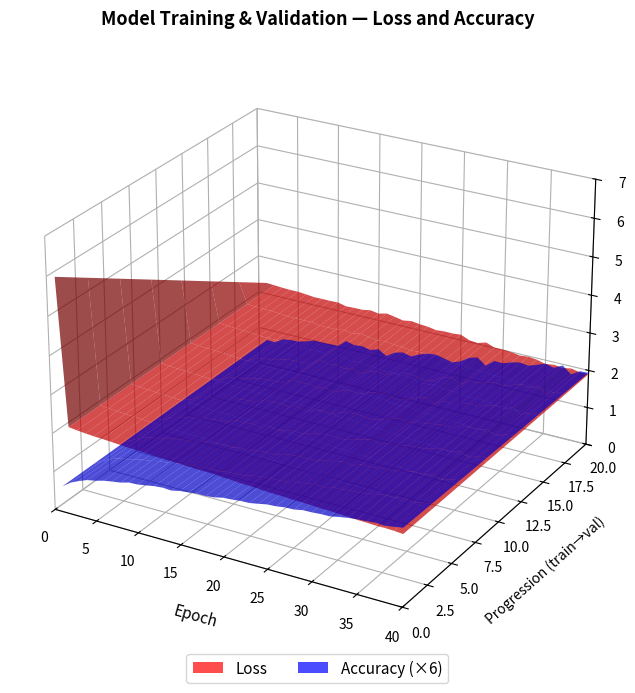

Reading left to right, extract all data points from this chart.

epoch: 1.0	2.0	3.0	4.0	5.0	6.0	7.0	8.0	9.0	10.0	11.0	12.0	13.0	14.0	15.0	16.0	17.0	18.0	19.0	20.0	21.0	22.0	23.0	24.0	25.0	26.0	27.0	28.0	29.0	30.0	31.0	32.0	33.0	34.0	35.0	36.0	37.0	38.0	39.0	40.0
loss: 6.0	2.3	2.3	2.2	2.2	2.2	2.2	2.2	2.2	2.2	2.1	2.1	2.1	2.1	2.1	2.1	2.1	2.1	2.1	2.1	2.0	2.0	2.0	2.0	2.0	2.0	2.0	2.0	2.0	2.0	1.9	1.9	1.9	1.9	1.9	1.9	1.9	1.9	1.9	1.9
val_loss: 2.3	2.3	2.3	2.3	2.3	2.2	2.2	2.2	2.2	2.2	2.2	2.2	2.2	2.2	2.2	2.2	2.2	2.2	2.2	2.2	2.1	2.1	2.1	2.1	2.1	2.0	2.0	2.1	2.0	2.0	2.0	2.0	2.0	2.0	1.9	1.9	1.9	1.9	1.9	1.9
accuracy: 0.1	0.1	0.2	0.2	0.2	0.2	0.2	0.2	0.2	0.2	0.2	0.2	0.2	0.2	0.2	0.2	0.2	0.2	0.2	0.3	0.3	0.3	0.3	0.3	0.3	0.3	0.3	0.3	0.3	0.3	0.3	0.3	0.3	0.3	0.3	0.3	0.3	0.3	0.3	0.3
val_accuracy: 0.1	0.1	0.1	0.1	0.1	0.2	0.2	0.2	0.2	0.2	0.2	0.2	0.2	0.2	0.2	0.2	0.2	0.2	0.2	0.2	0.2	0.2	0.2	0.2	0.2	0.3	0.3	0.2	0.3	0.3	0.3	0.3	0.3	0.3	0.3	0.3	0.3	0.3	0.3	0.3